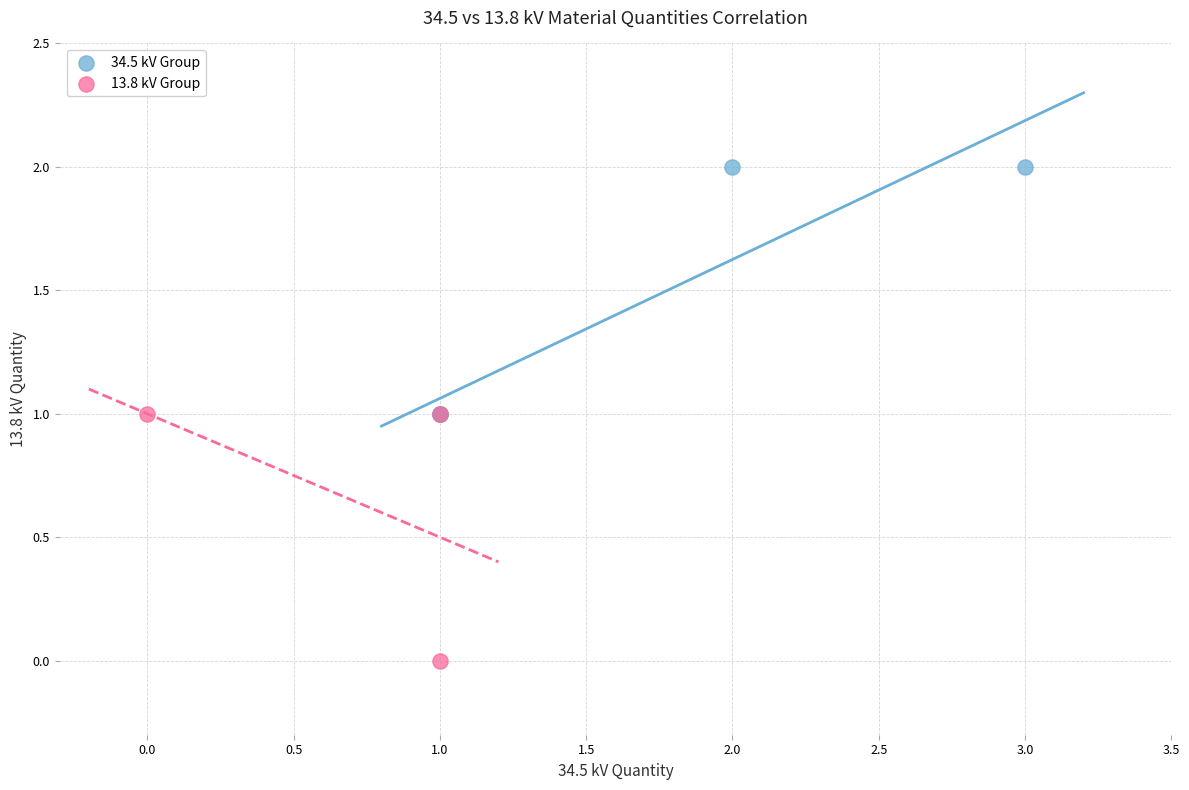

Which series reaches the minimum Y coordinate?

13.8 kV Group